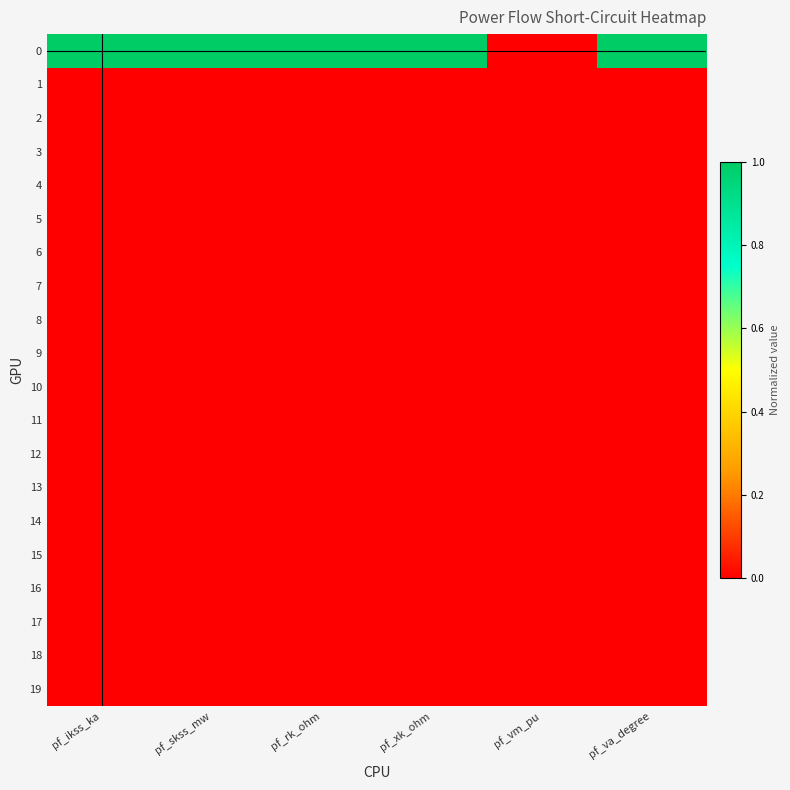

At which category is the sum across all series the highest?

pf_ikss_ka